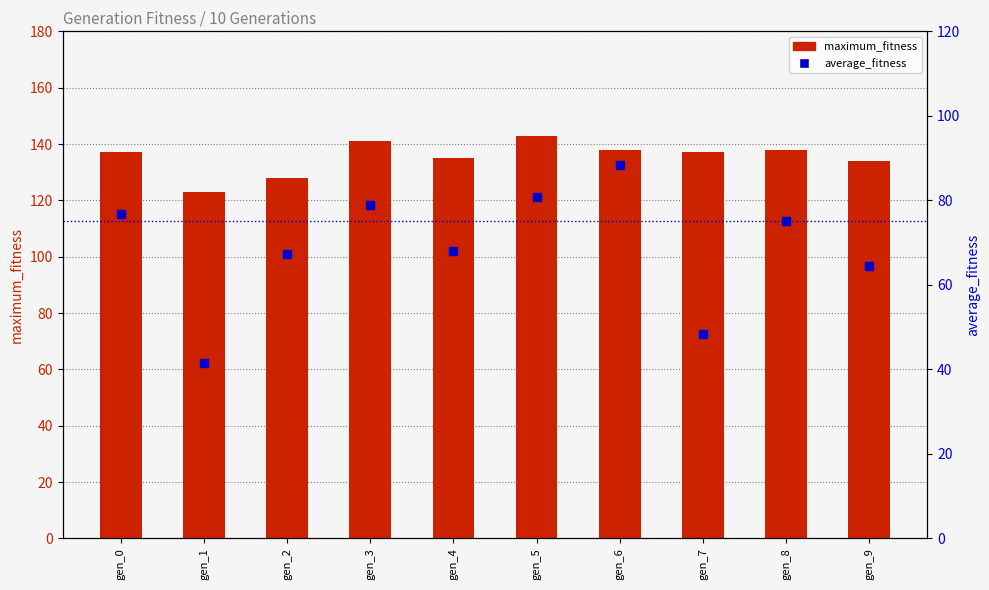

At which category is the sum across all series the highest?

gen_6